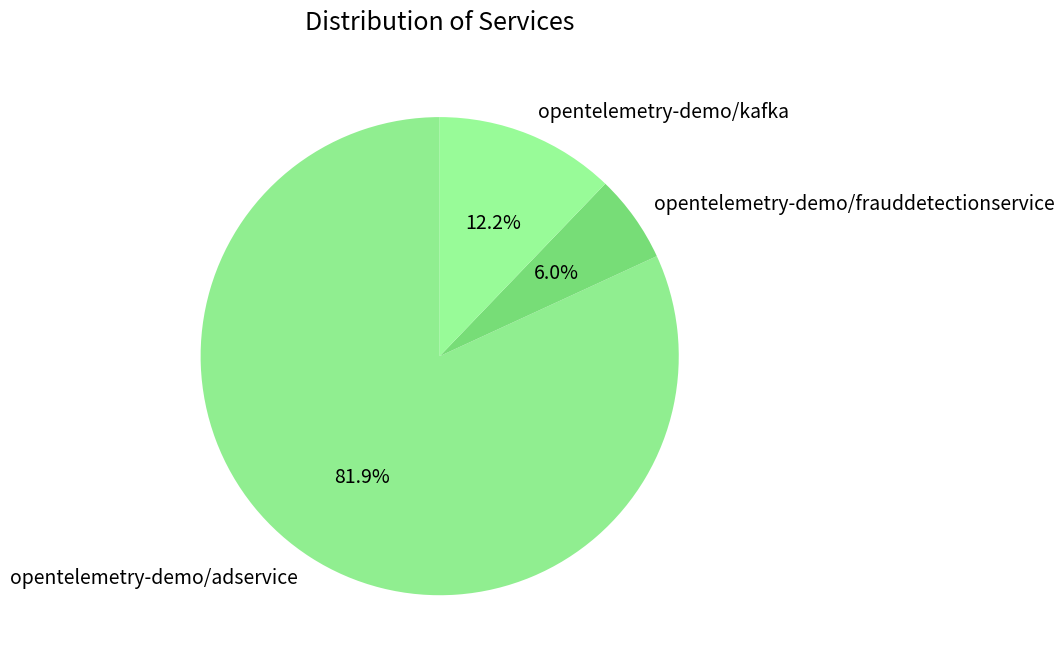

To the nearest percent, what is the difference between the opentelemetry-demo/adservice and opentelemetry-demo/kafka slice percentages?

70%